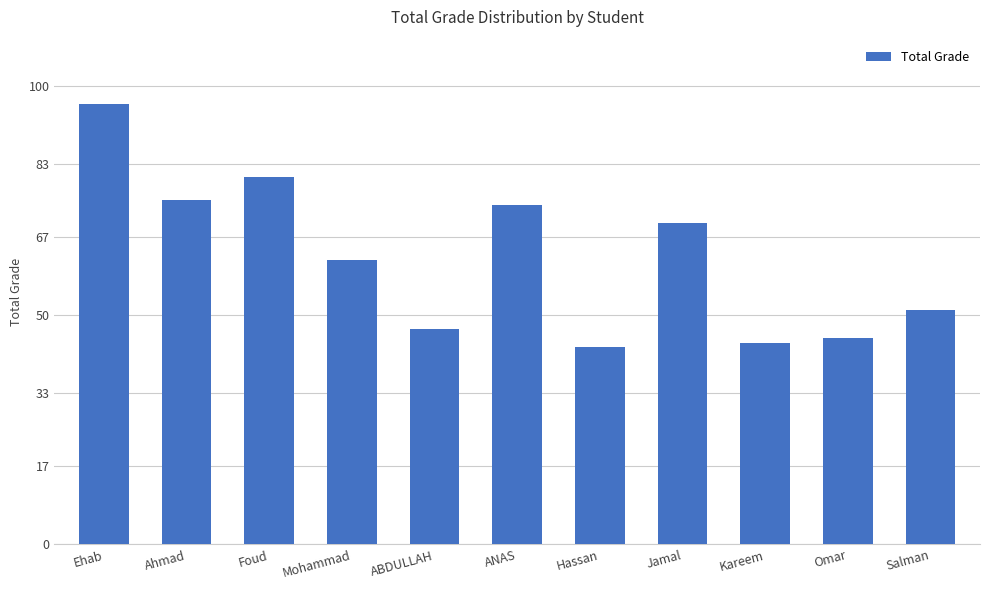

Approximately how many times larger is the value at Mohammad compared to ABDULLAH?

1.3